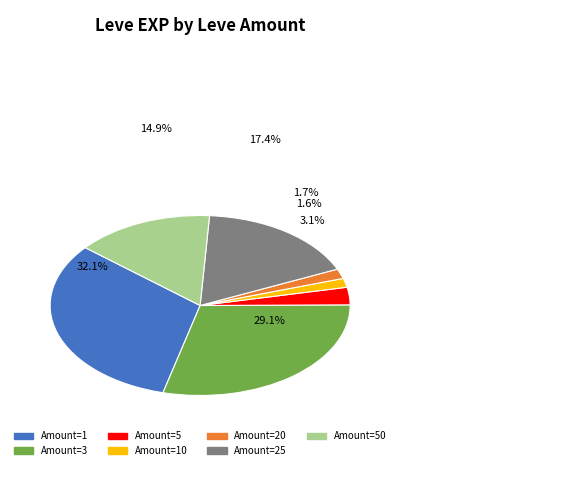

Does 1 account for over 50% of the chart?

No